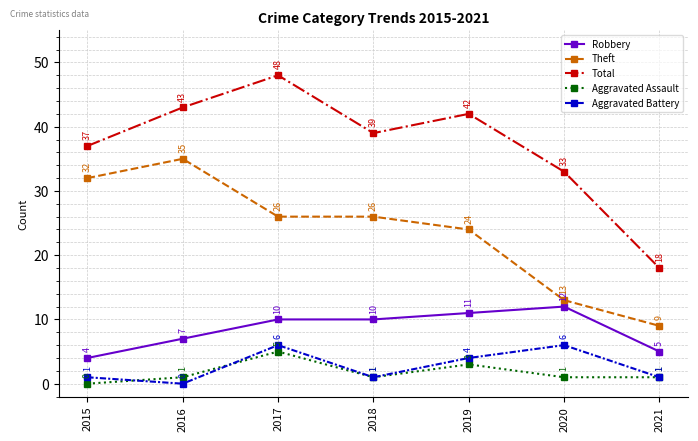

What is the sum of all Theft values?

165